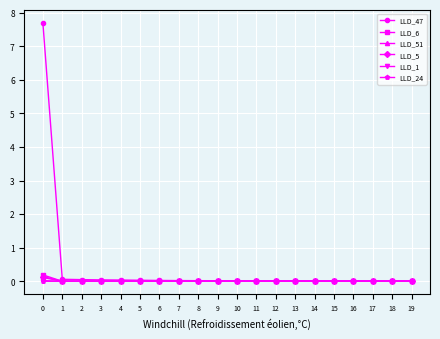

True or false: LLD_1 has a value of 0.0 at 8.

True